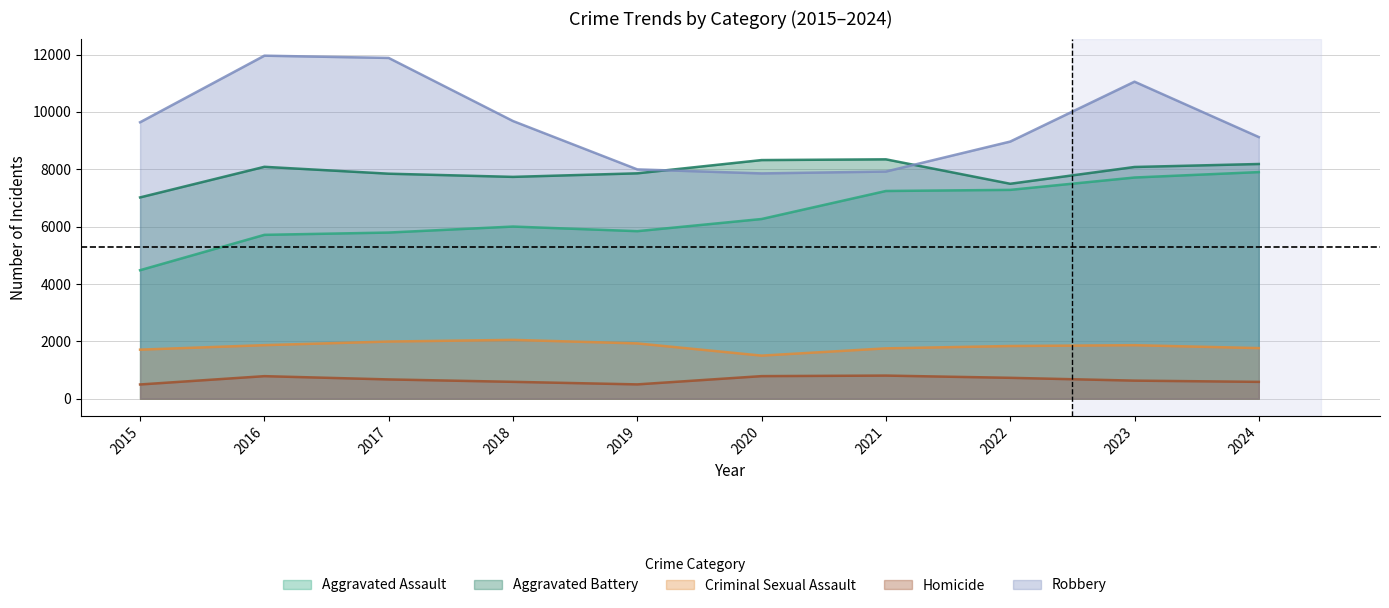

Is the value of Homicide at 2018 greater than the value of Aggravated Battery at 2024?

No